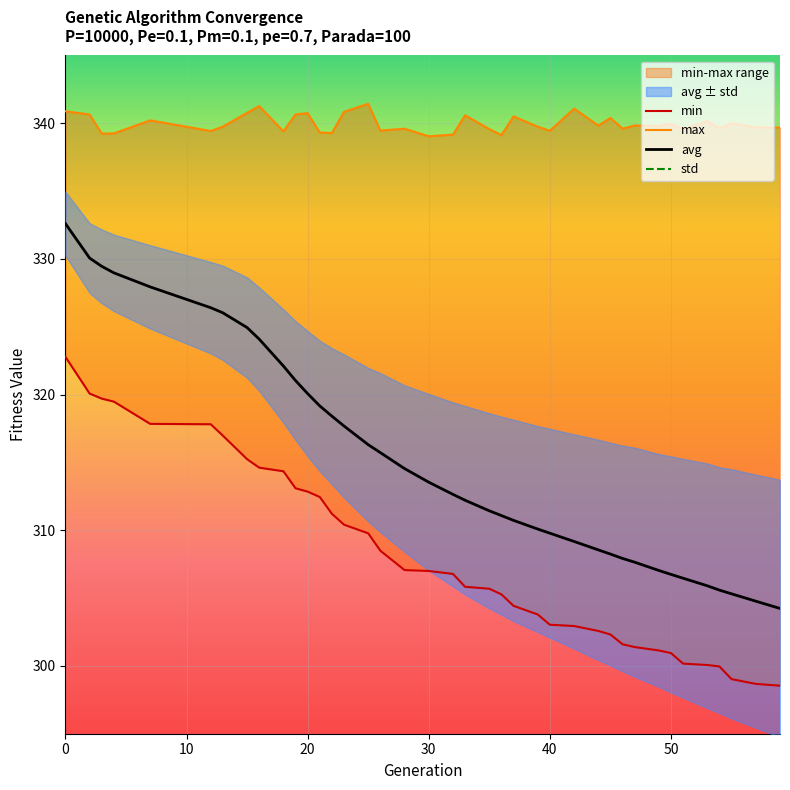

True or false: std and max cross at least once.

False